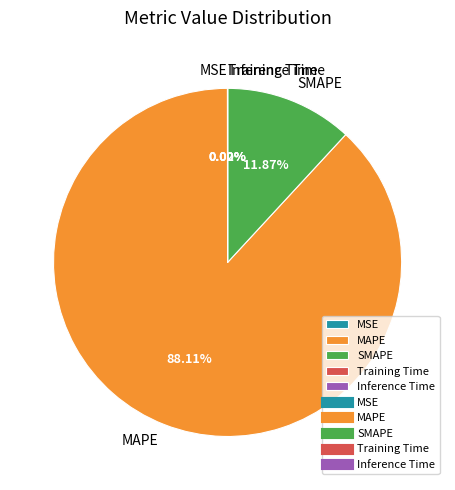

Which slice is the largest?

MAPE